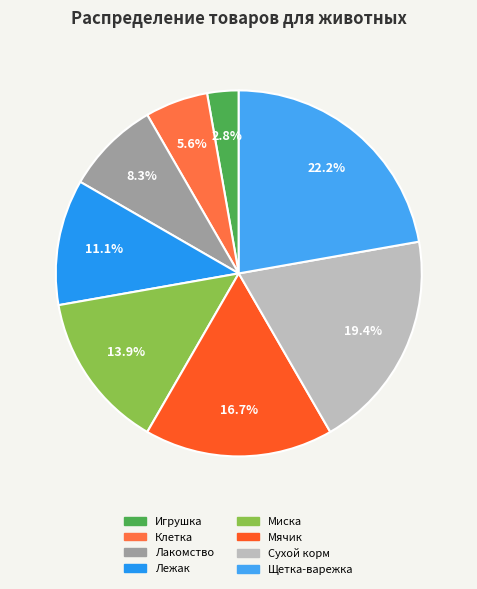

To the nearest percent, what portion does Щетка-варежка represent?

22%